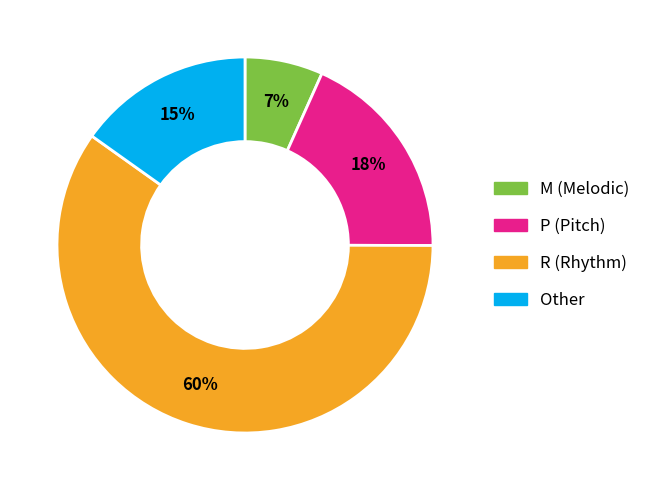

How many segments does this pie chart have?

4